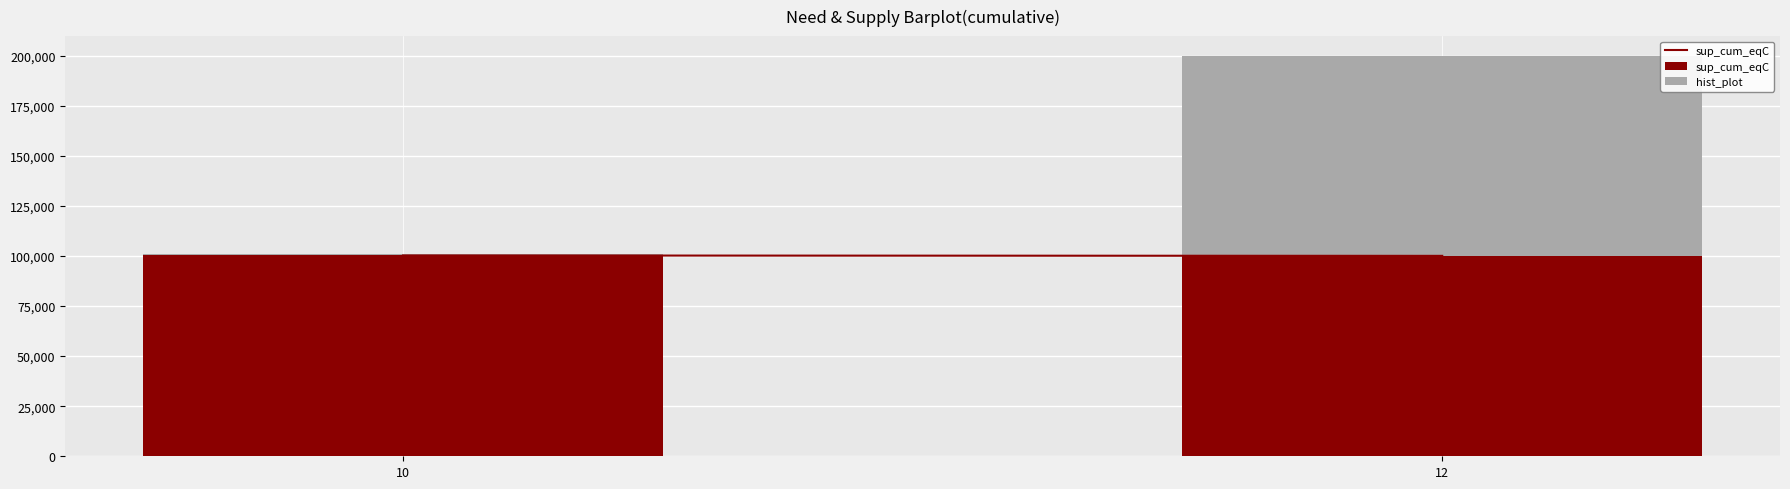

Does the chart contain stacked bars?

Yes